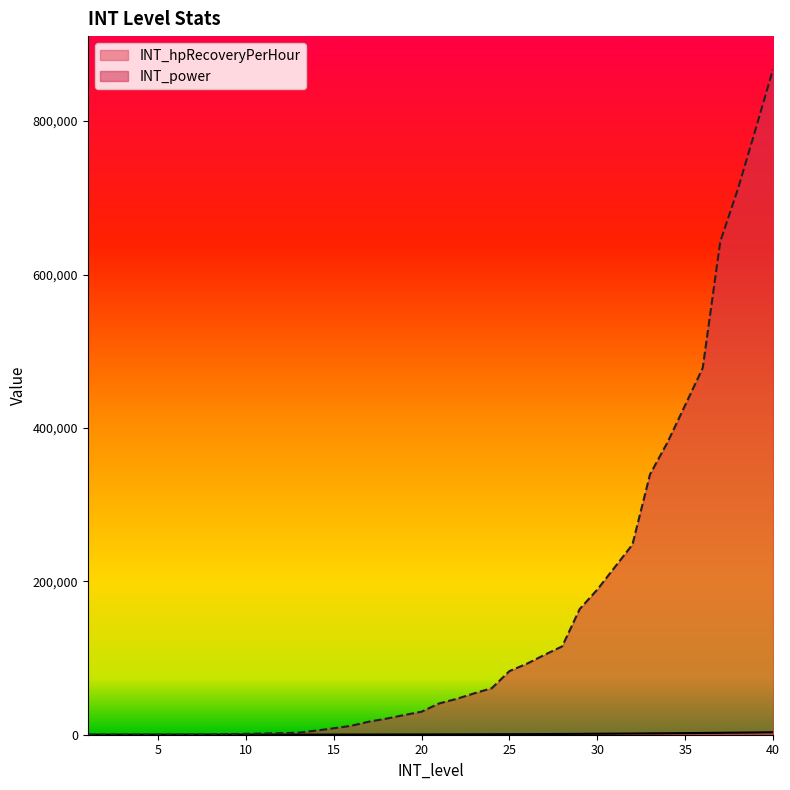

List the series in order of their peak value, lowest first.

INT_hpRecoveryPerHour, INT_power